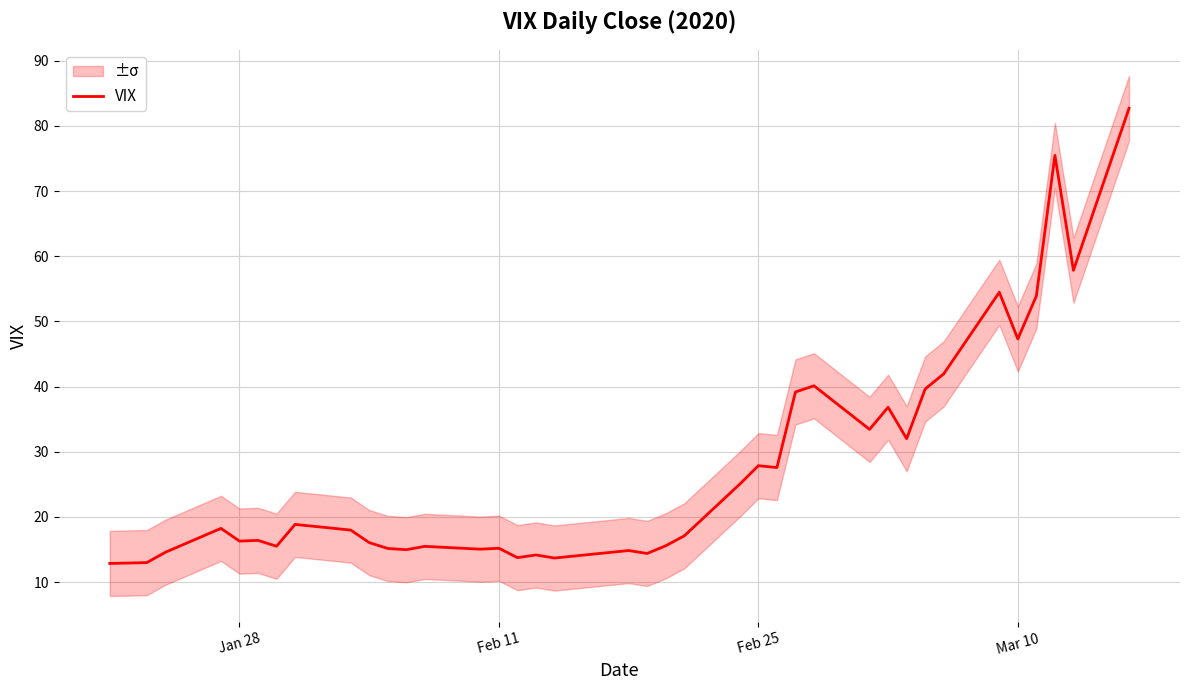

What is the maximum value for VIX?

82.7